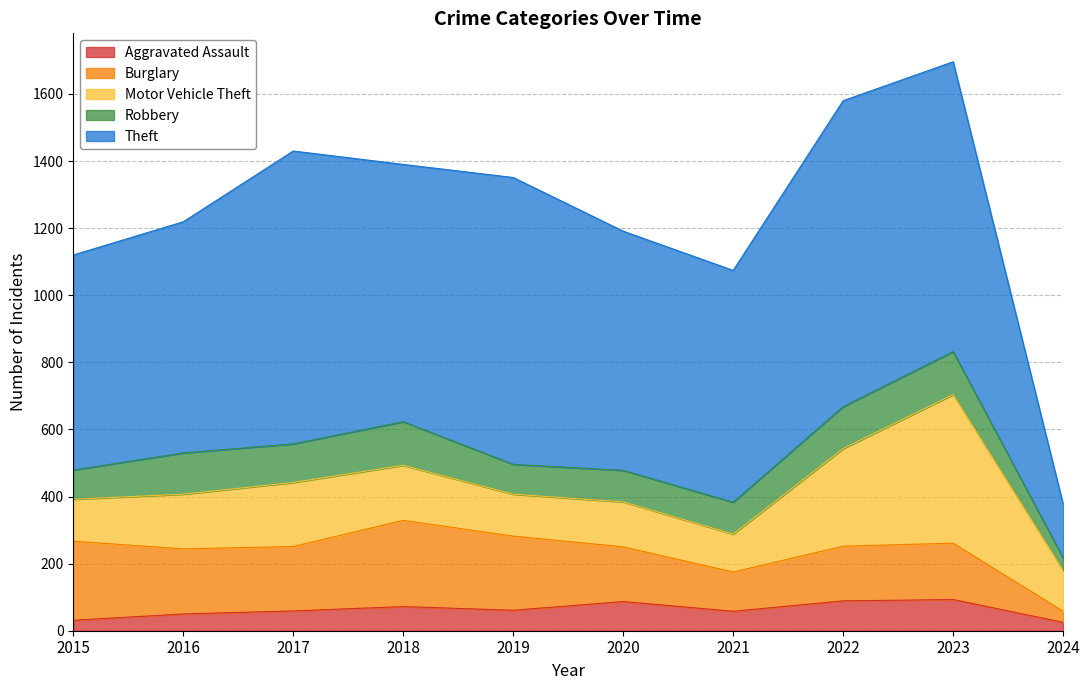

Rank the categories by Robbery value from highest to lowest.

2018, 2023, 2022, 2016, 2017, 2021, 2020, 2019, 2015, 2024